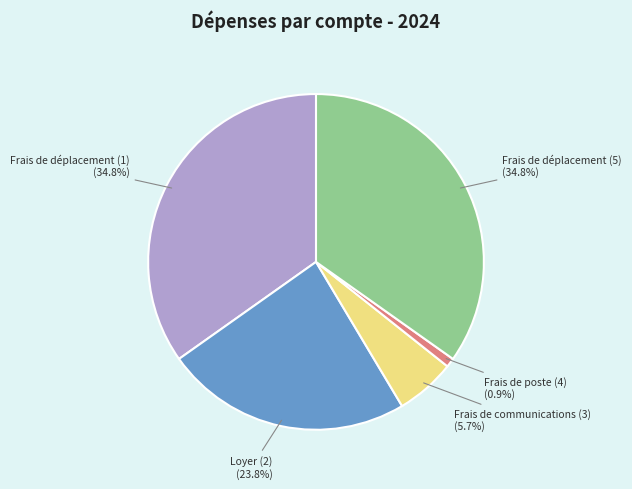

What percentage is the Frais de communications (3) slice, to the nearest percent?

6%